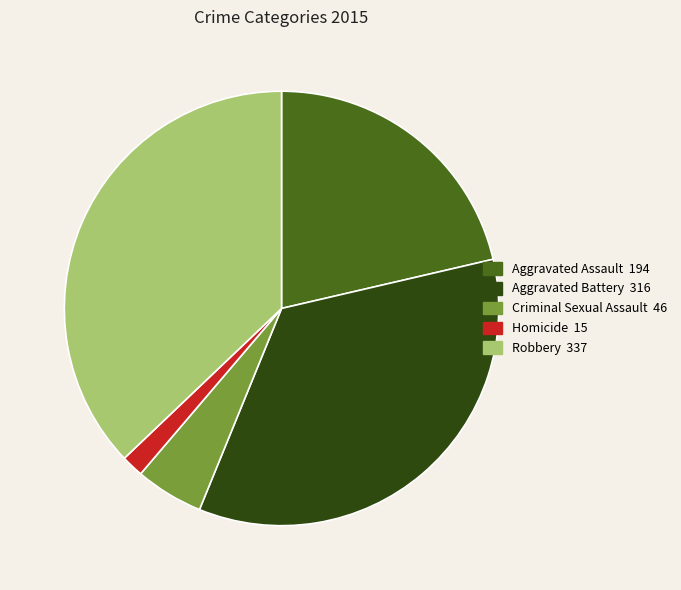

Which slice is the smallest?

Homicide